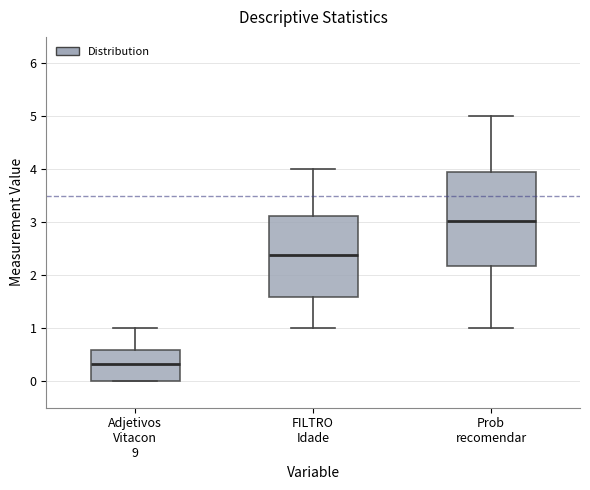

Reading left to right, read every box against the y-axis: the position of its median line, the range the box covers, and the ends of its whiskers. The values are not printed on the chart, so give them approximately, as read against the axis.

Adjetivos Vitacon 9: median 0.3, box 0.0 to 0.6, whiskers 0.0 to 1.0
FILTRO Idade: median 2.4, box 1.6 to 3.1, whiskers 1.0 to 4.0
Prob recomendar: median 3.0, box 2.2 to 3.9, whiskers 1.0 to 5.0